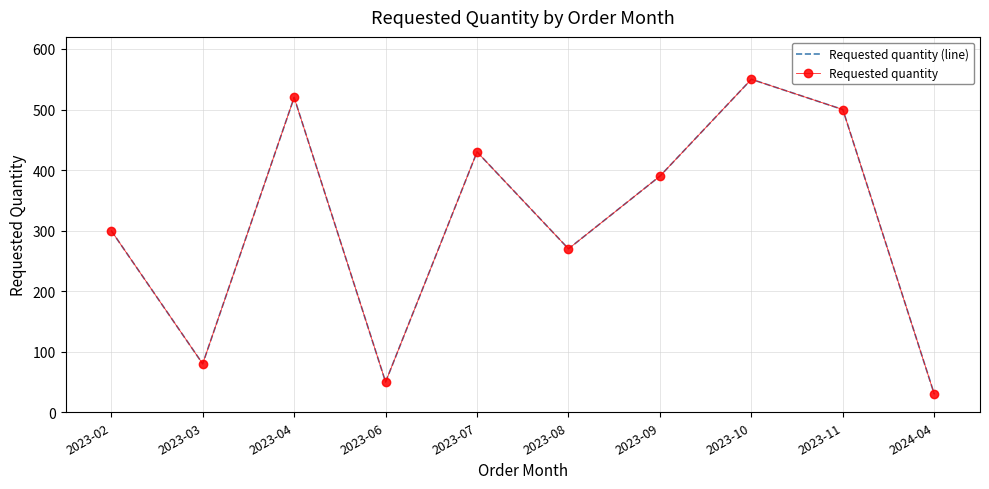

How many lines are shown in the chart?

2